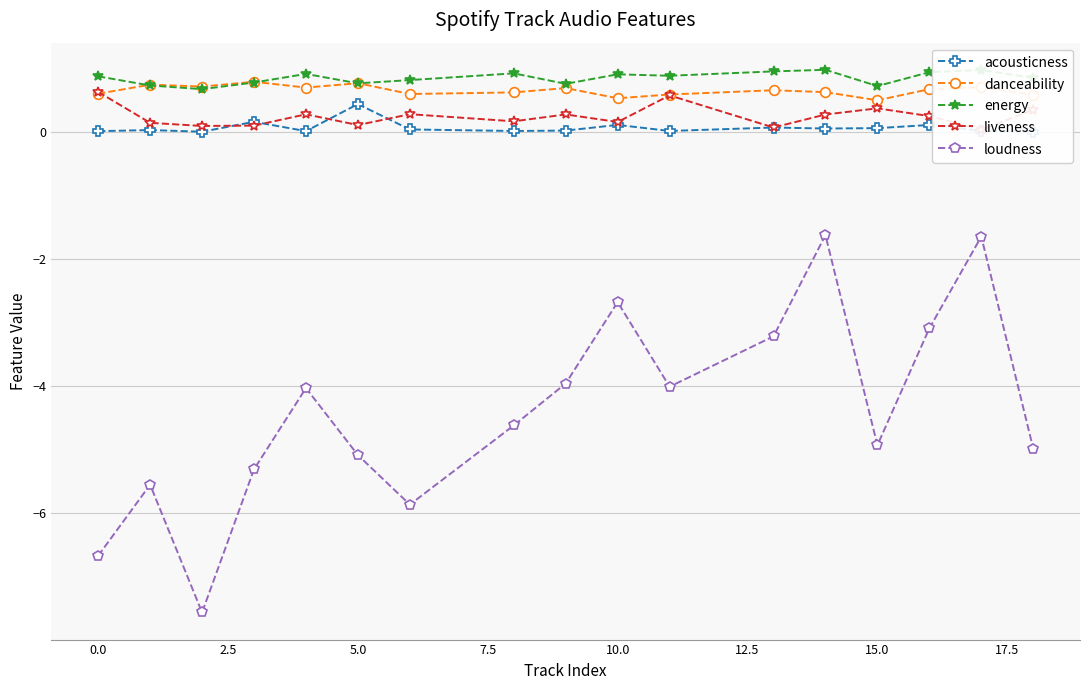

At how many categories does at least one series exceed -3?

17